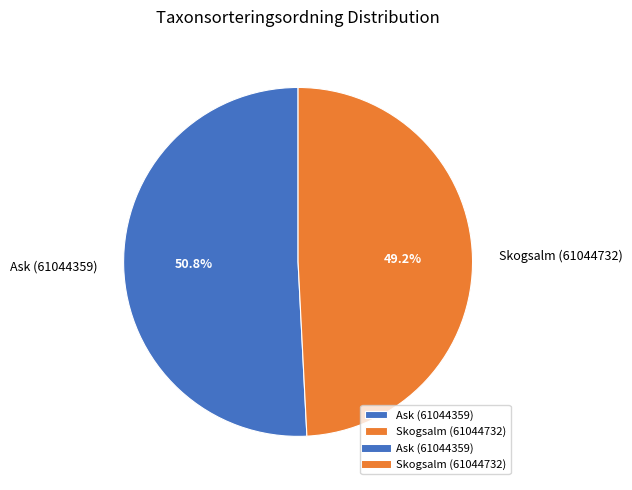

How many segments does this pie chart have?

2